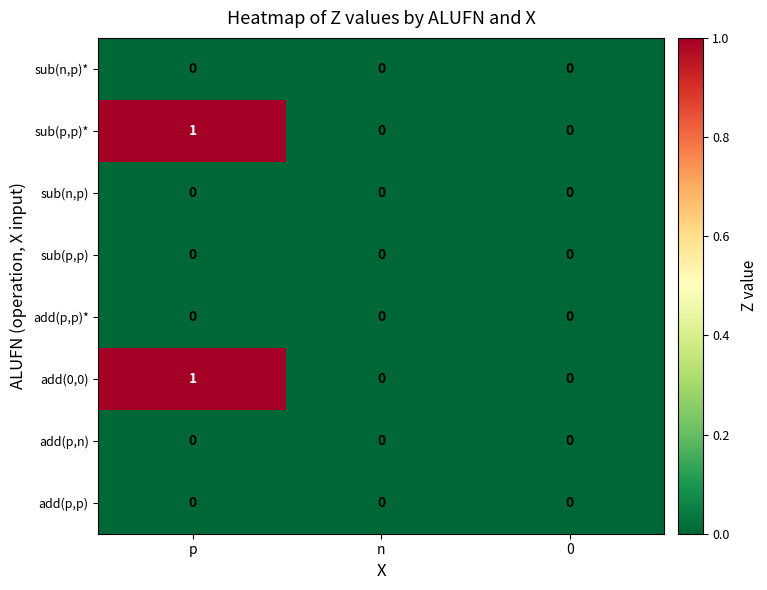

Reading left to right, transcribe all the data shown in this chart.

sub(n,p)*: p=0	n=0	0=0
sub(p,p)*: p=1	n=0	0=0
sub(n,p): p=0	n=0	0=0
sub(p,p): p=0	n=0	0=0
add(p,p)*: p=0	n=0	0=0
add(0,0): p=1	n=0	0=0
add(p,n): p=0	n=0	0=0
add(p,p): p=0	n=0	0=0